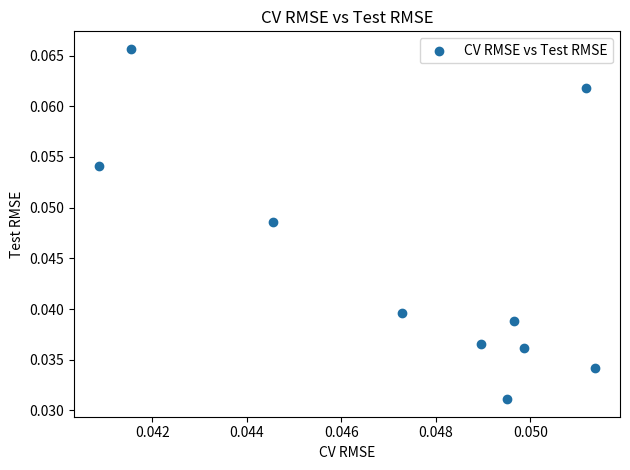

How many points are shown in the scatter plot?

10